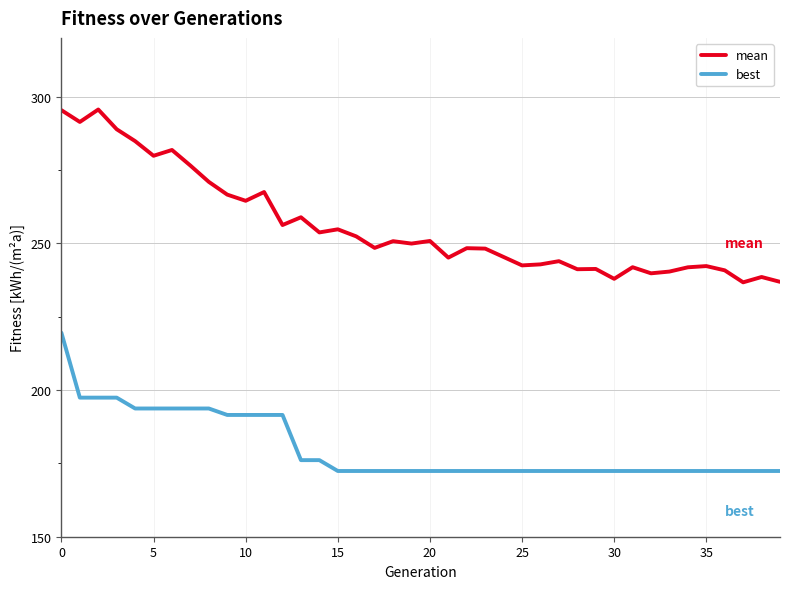

How many lines are shown in the chart?

2